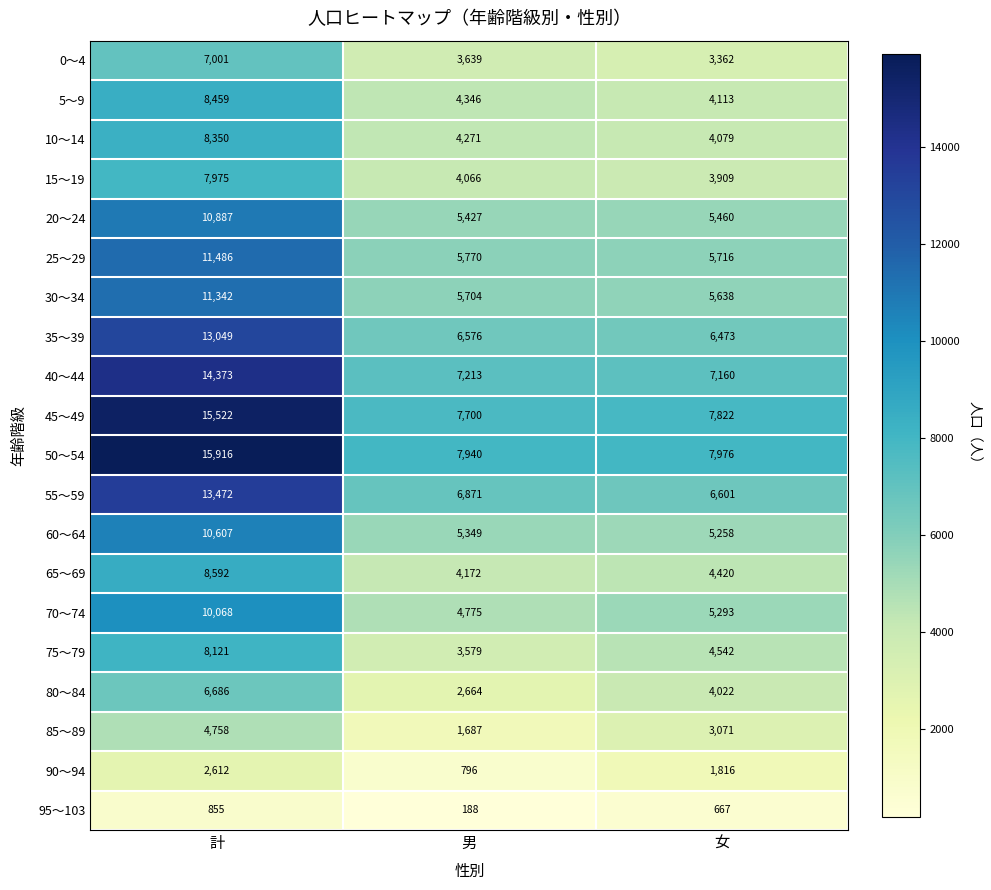

What is the total value across all series at 計?

190131